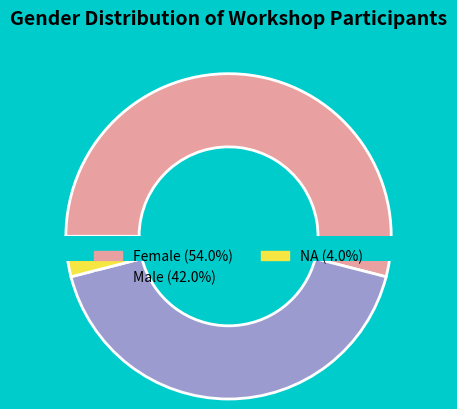

What is the ratio of the value at NA to the value at Male?

0.1